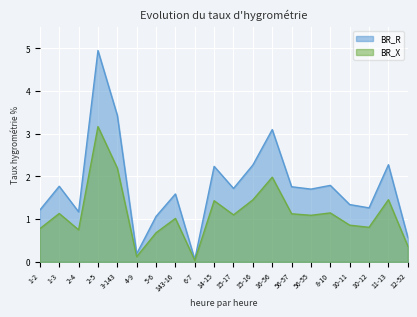

Which series has the largest total across all categories?

BR_R